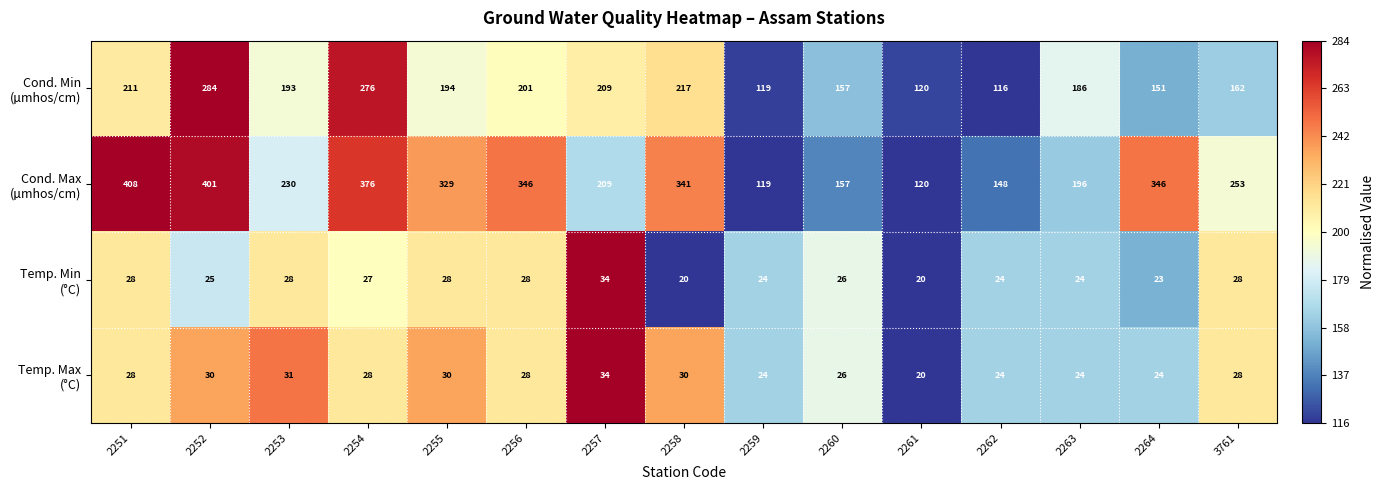

What is the spread (max minus min) of values at 2252?

376